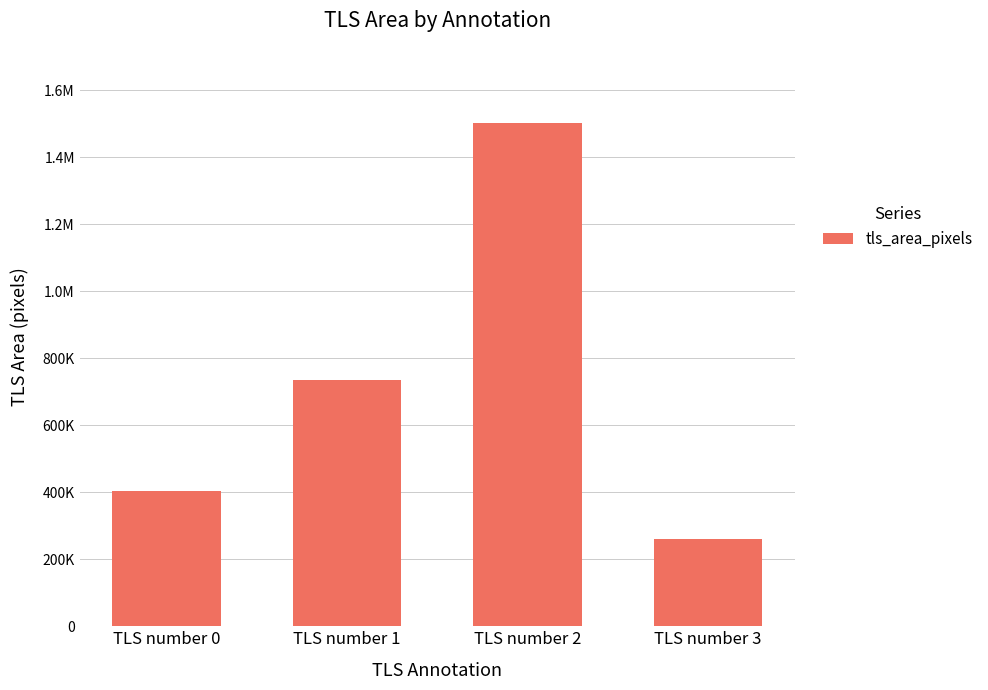

Does the chart contain any negative values?

No